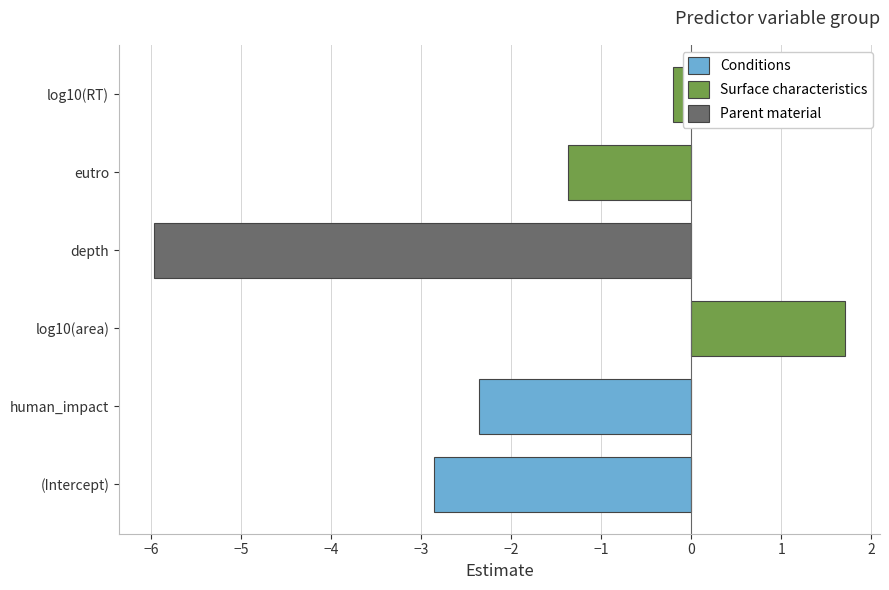

Reading top to bottom, list all the values displayed in this chart.

log10(RT)=-0.2	eutro=-1.4	depth=-6.0	log10(area)=1.7	human_impact=-2.4	(Intercept)=-2.9